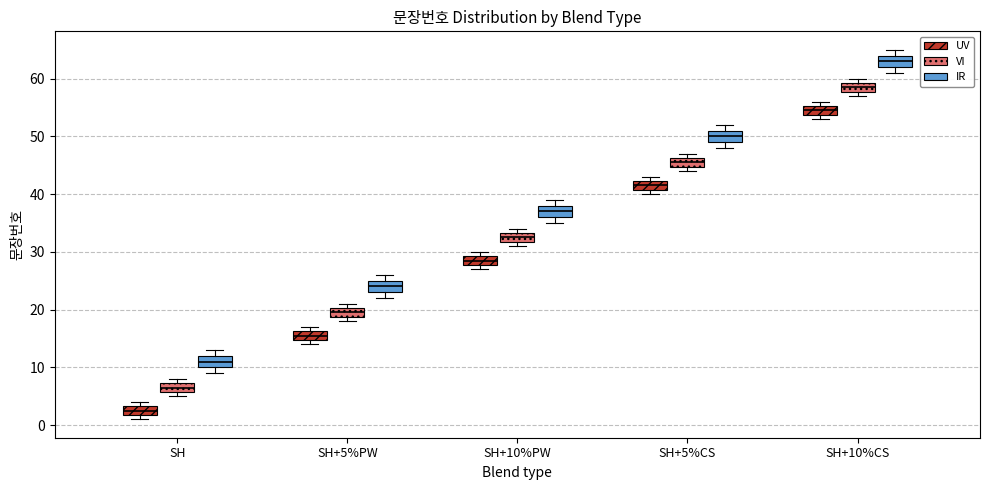

Reading left to right, read every box against the y-axis: the position of its median line, the range the box covers, and the ends of its whiskers. The values are not printed on the chart, so give them approximately, as read against the axis.

SH (UV): median 3 (inside the box), box 2 to 3, whiskers 1 to 4
SH (VI): median 7 (inside the box), box 6 to 7, whiskers 5 to 8
SH (IR): median 11, box 10 to 12, whiskers 9 to 13
SH+5%PW (UV): median 16 (inside the box), box 15 to 16, whiskers 14 to 17
SH+5%PW (VI): median 20 (inside the box), box 19 to 20, whiskers 18 to 21
SH+5%PW (IR): median 24, box 23 to 25, whiskers 22 to 26
SH+10%PW (UV): median 29 (inside the box), box 28 to 29, whiskers 27 to 30
SH+10%PW (VI): median 33 (inside the box), box 32 to 33, whiskers 31 to 34
SH+10%PW (IR): median 37, box 36 to 38, whiskers 35 to 39
SH+5%CS (UV): median 42 (inside the box), box 41 to 42, whiskers 40 to 43
SH+5%CS (VI): median 46 (inside the box), box 45 to 46, whiskers 44 to 47
SH+5%CS (IR): median 50, box 49 to 51, whiskers 48 to 52
SH+10%CS (UV): median 55 (inside the box), box 54 to 55, whiskers 53 to 56
SH+10%CS (VI): median 59 (inside the box), box 58 to 59, whiskers 57 to 60
SH+10%CS (IR): median 63, box 62 to 64, whiskers 61 to 65